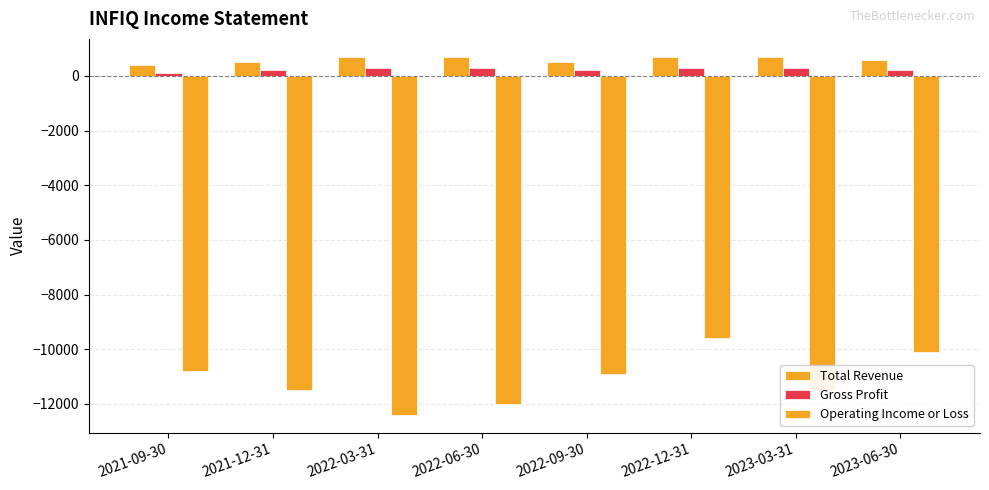

The value of Total Revenue at 2023-06-30 is 199. True or false?

False